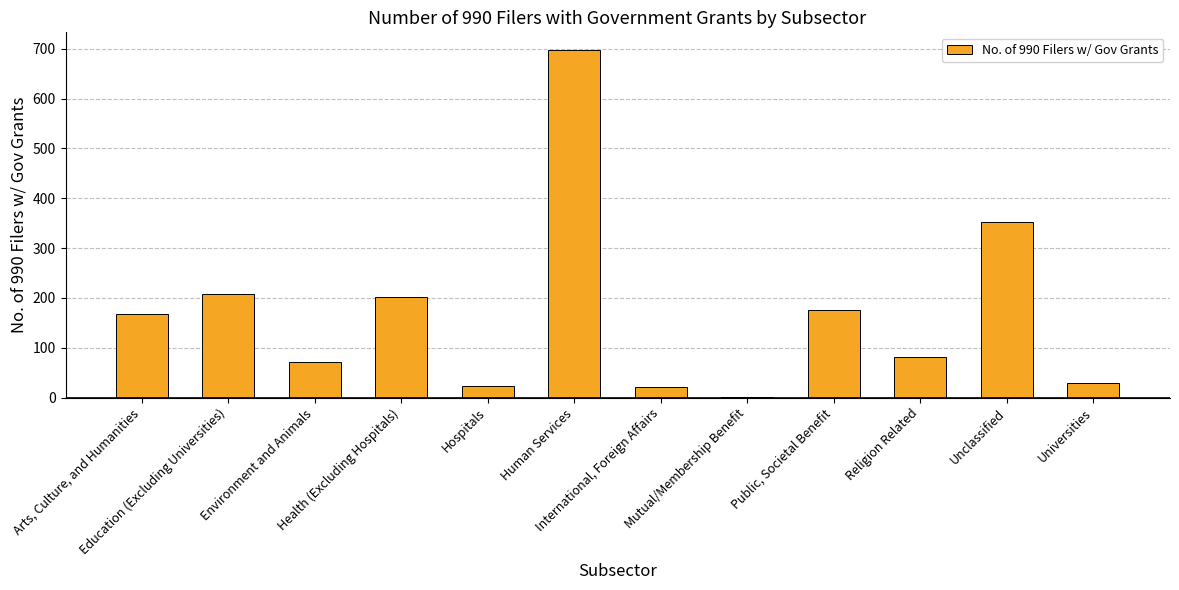

What is the maximum value shown in the chart?

698